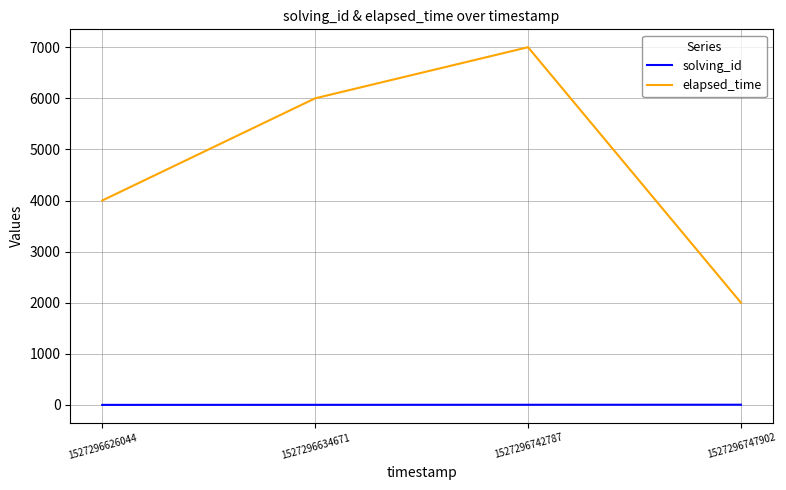

Rank the categories by elapsed_time value from highest to lowest.

1527296742787, 1527296634671, 1527296626044, 1527296747902